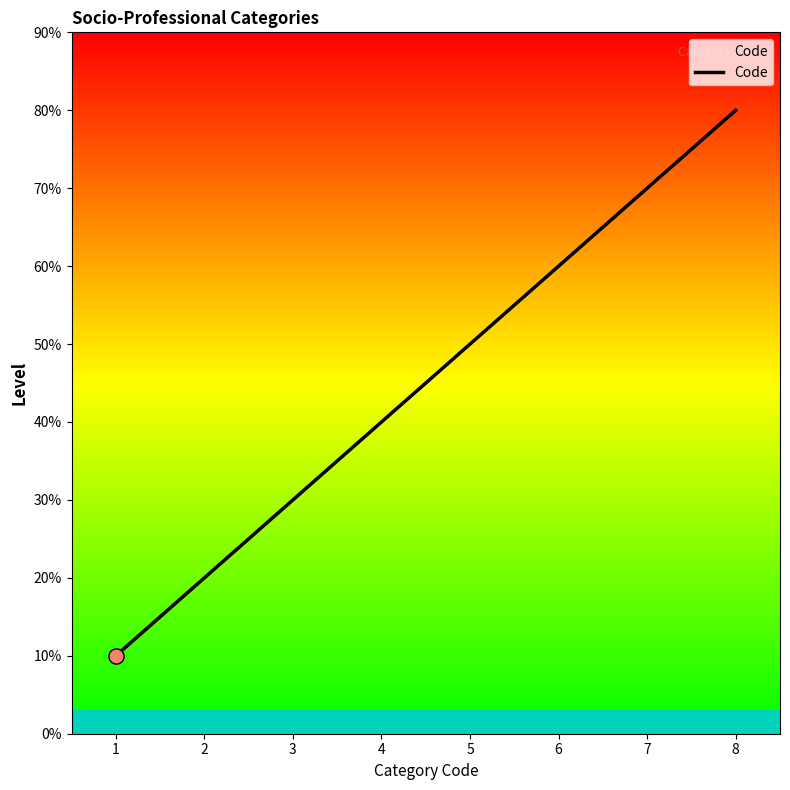

Is this an area chart (filled region under the line)?

Yes